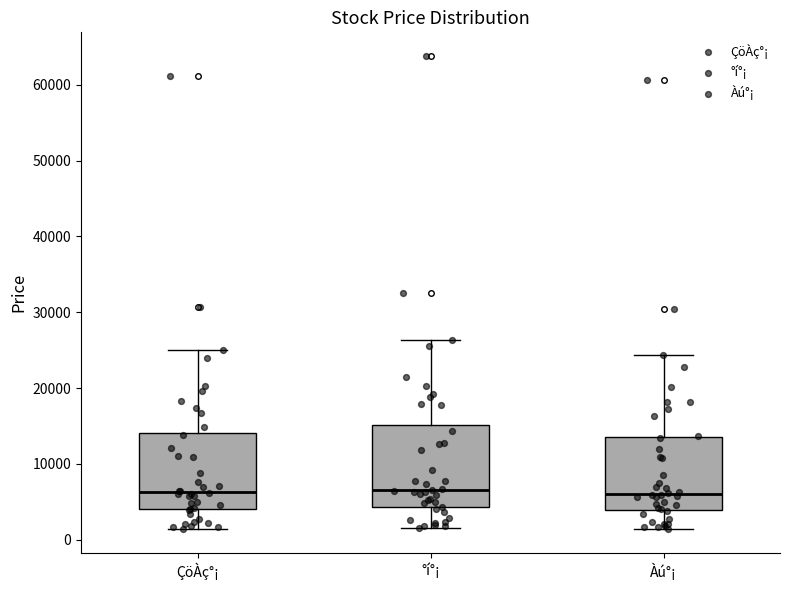

Reading left to right, transcribe this box plot: for each box, give where its median line is, the range the box spans, and where its two whiskers end, as read against the y-axis. The values are not printed on the chart, so give them approximately, as read against the axis.

ÇöÀç°¡: median 6000, box 4000 to 14000, whiskers 1000 to 25000
°í°¡: median 7000, box 4000 to 15000, whiskers 1000 to 26000
Àú°¡: median 6000, box 4000 to 14000, whiskers 1000 to 24000